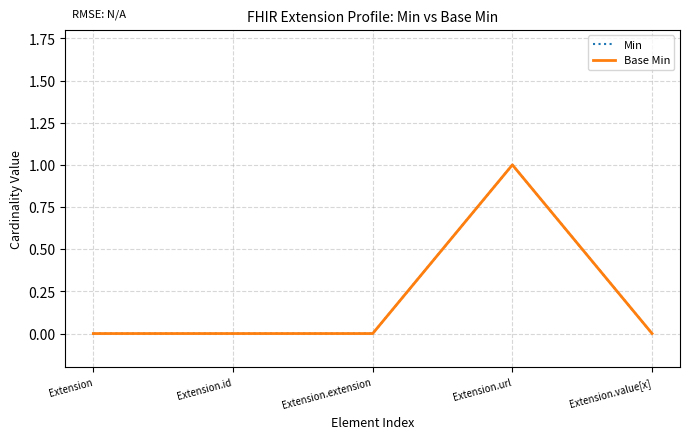

At which label is Base Min closest to 0?

Extension